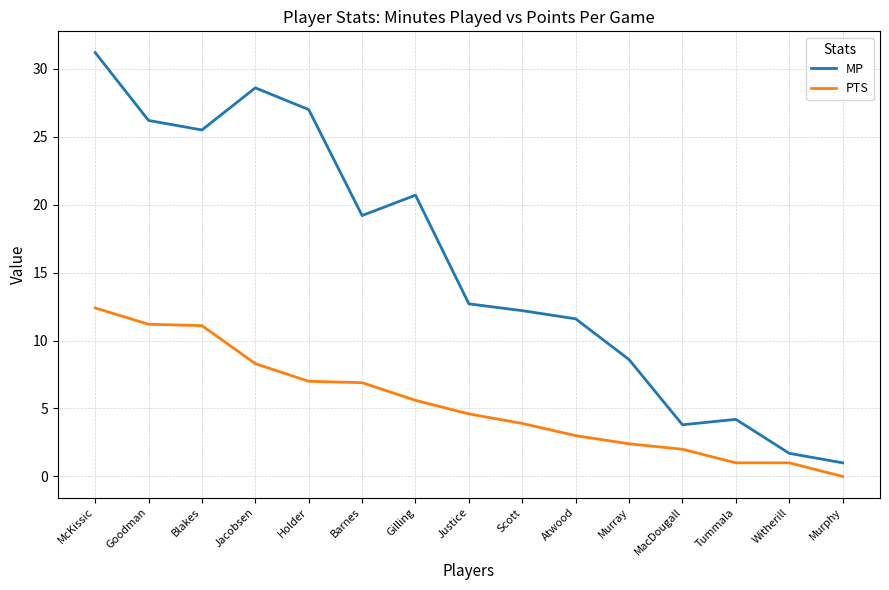

At which category is the sum across all series the highest?

McKissic